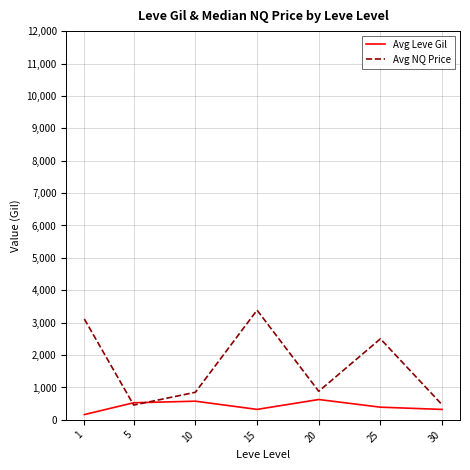

What value does the Avg Leve Gil series have at 30?

322.5